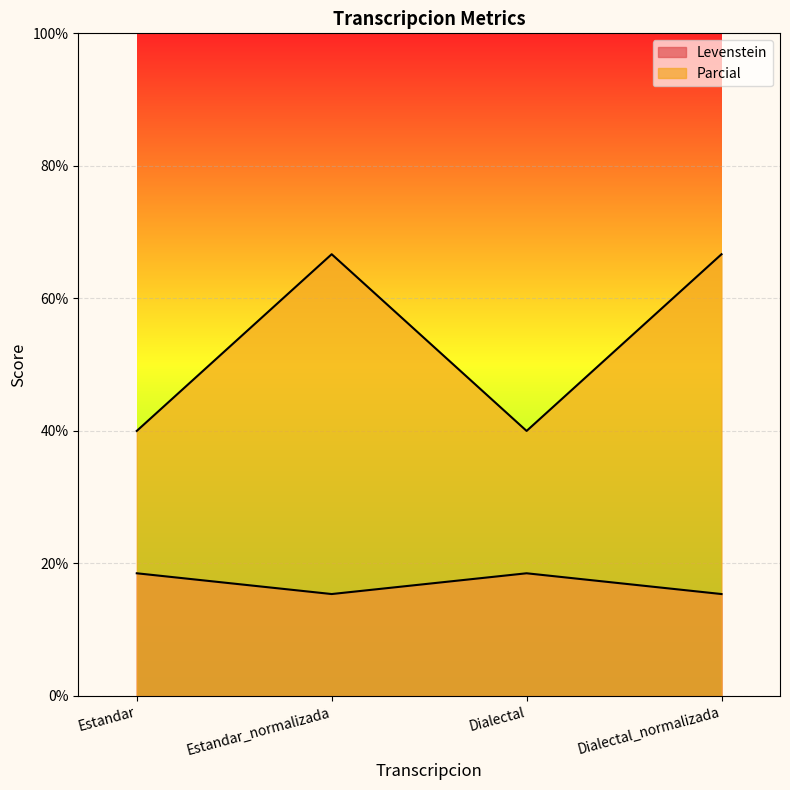

At which label does Levenstein first exceed 18?

Estandar